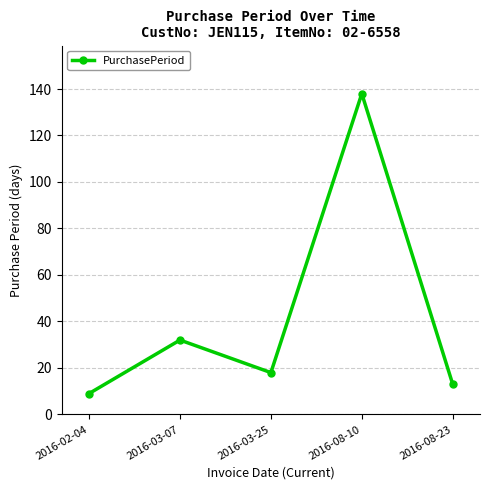

Rank the categories by value from lowest to highest.

2016-02-04, 2016-08-23, 2016-03-25, 2016-03-07, 2016-08-10